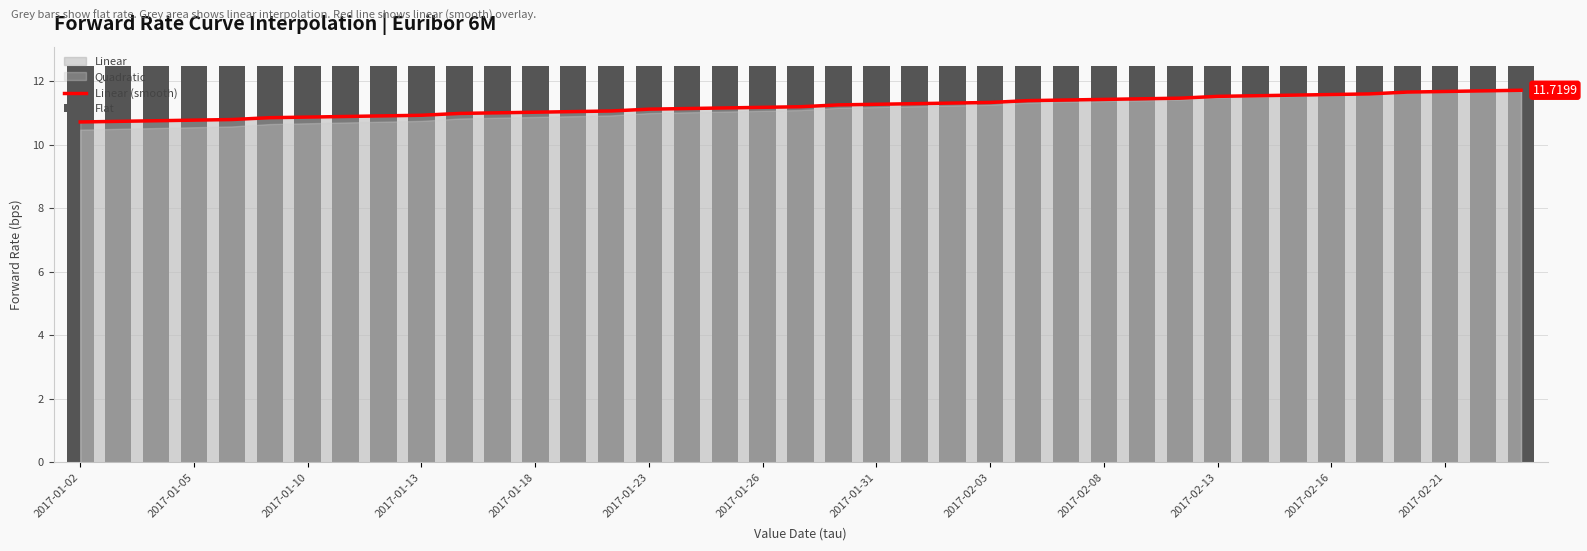

Is it true that Linear (smooth) equals 17.4 at 2017-02-03?

False